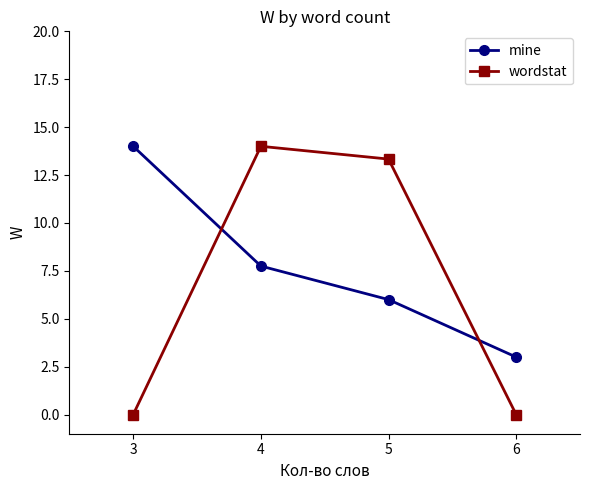

What is the difference between the maximum and second lowest values in the mine series?

8.0